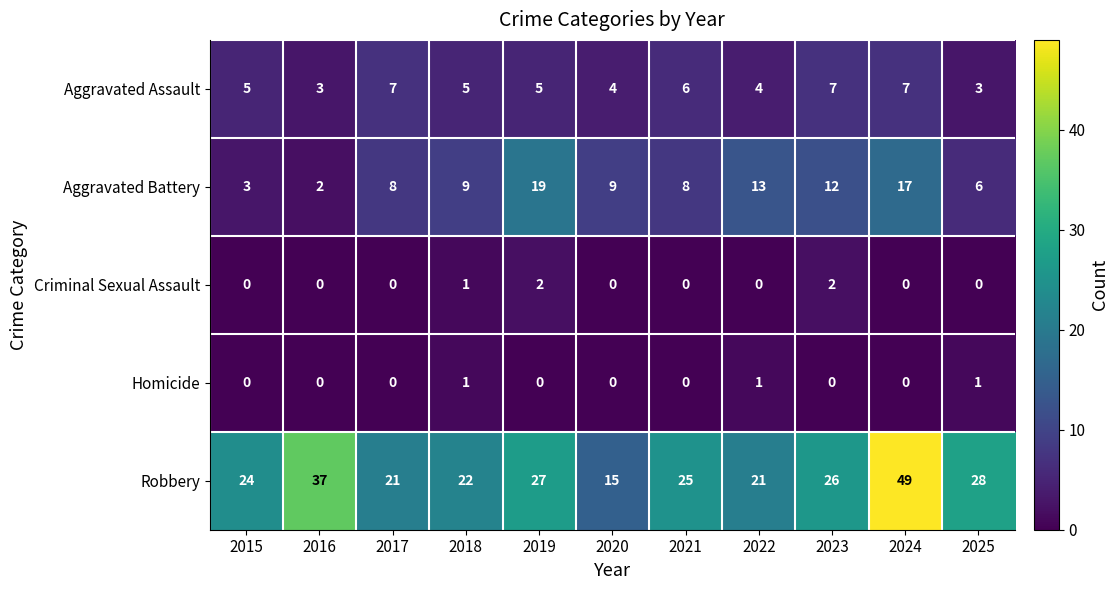

Read the Aggravated Battery value at 2022.

13